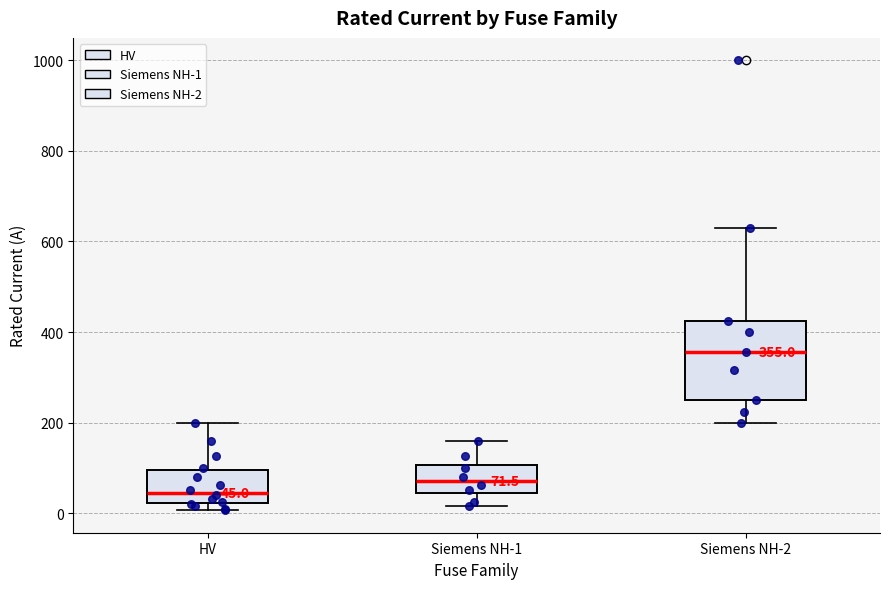

Which box's median line is the highest?

Siemens NH-2